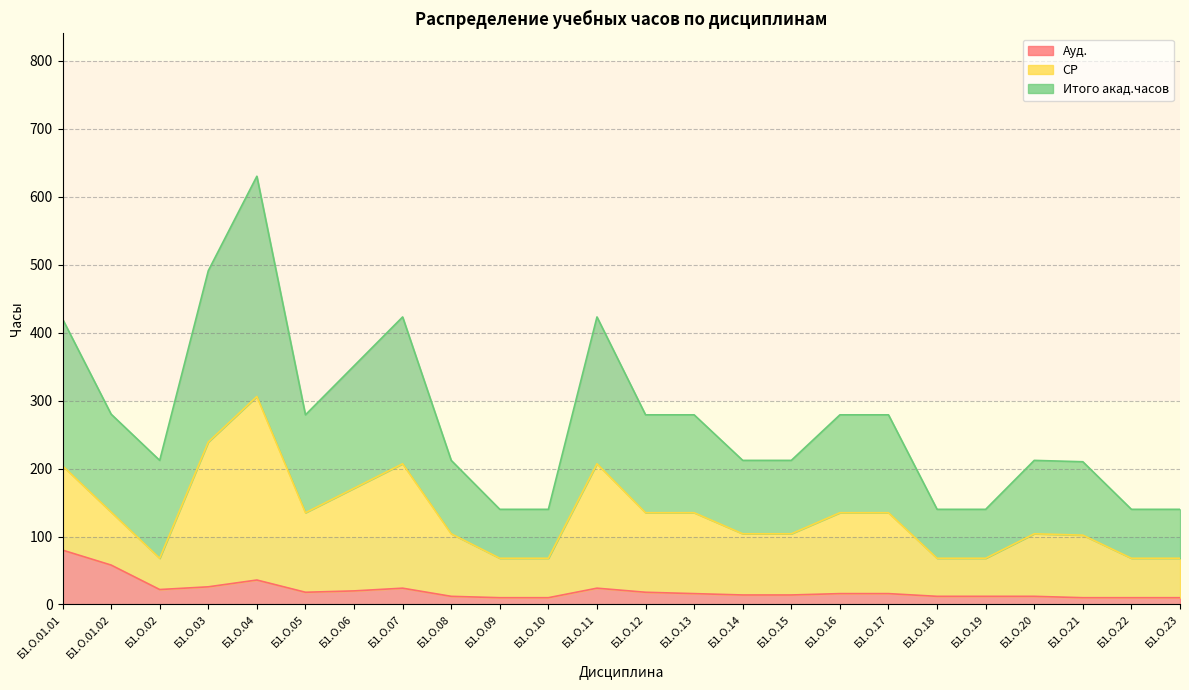

Does the chart have visible grid lines?

Yes